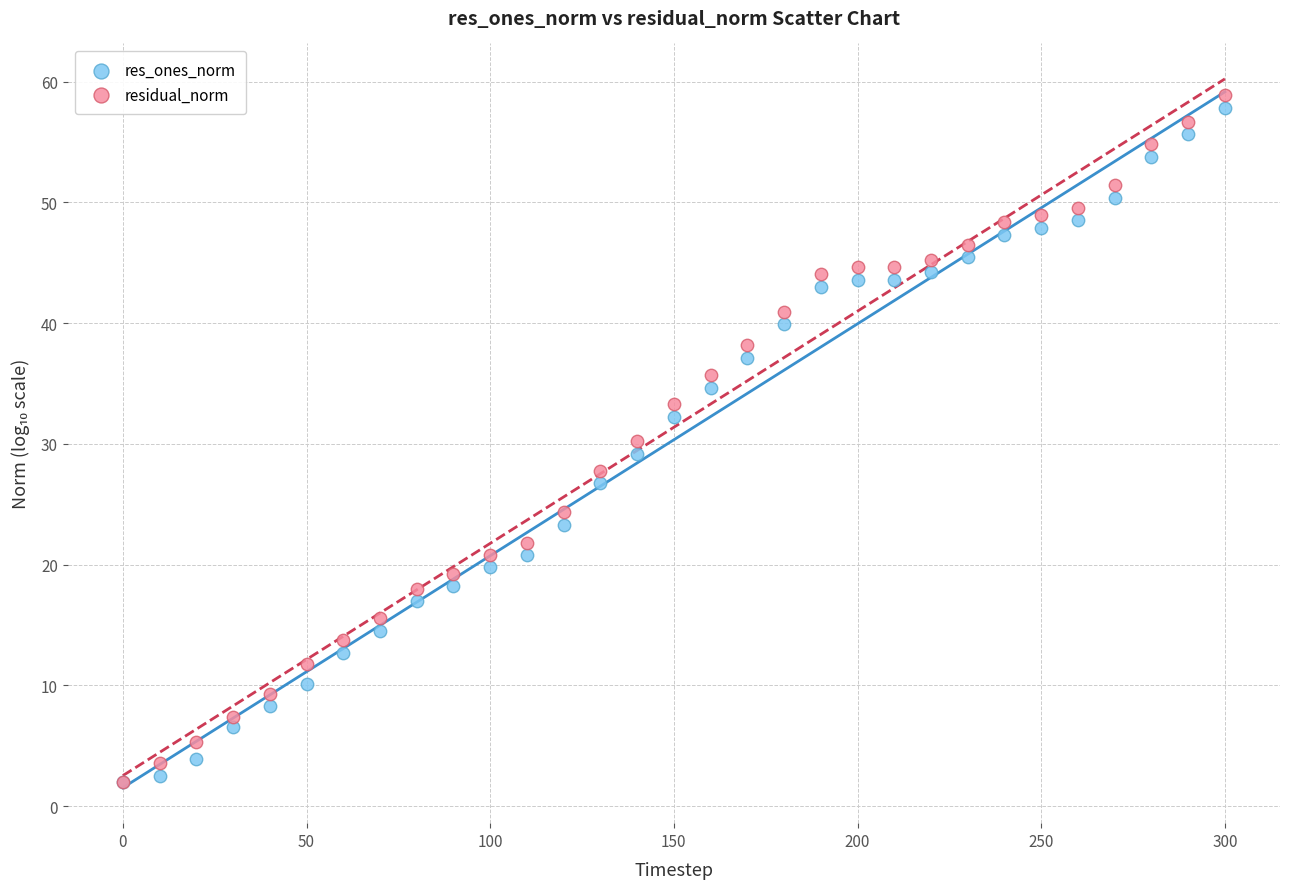

Which series has the largest Y range (max minus min)?

residual_norm